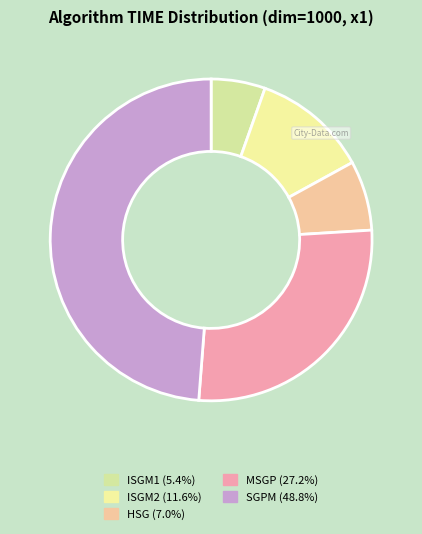

Count the number of slices in the pie.

5